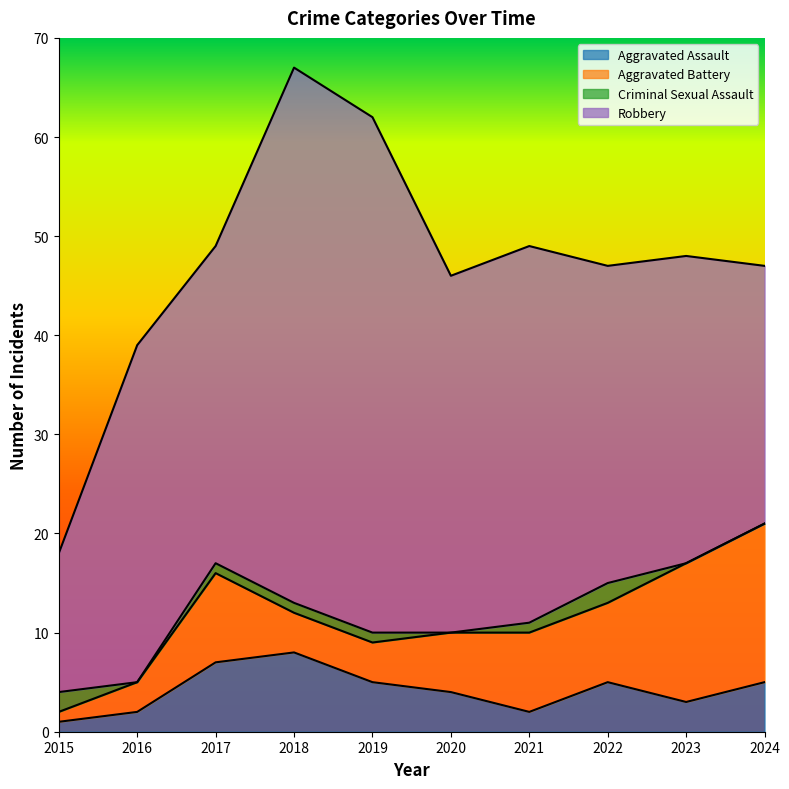

What is the difference between the second highest and minimum values in the Robbery series?

38